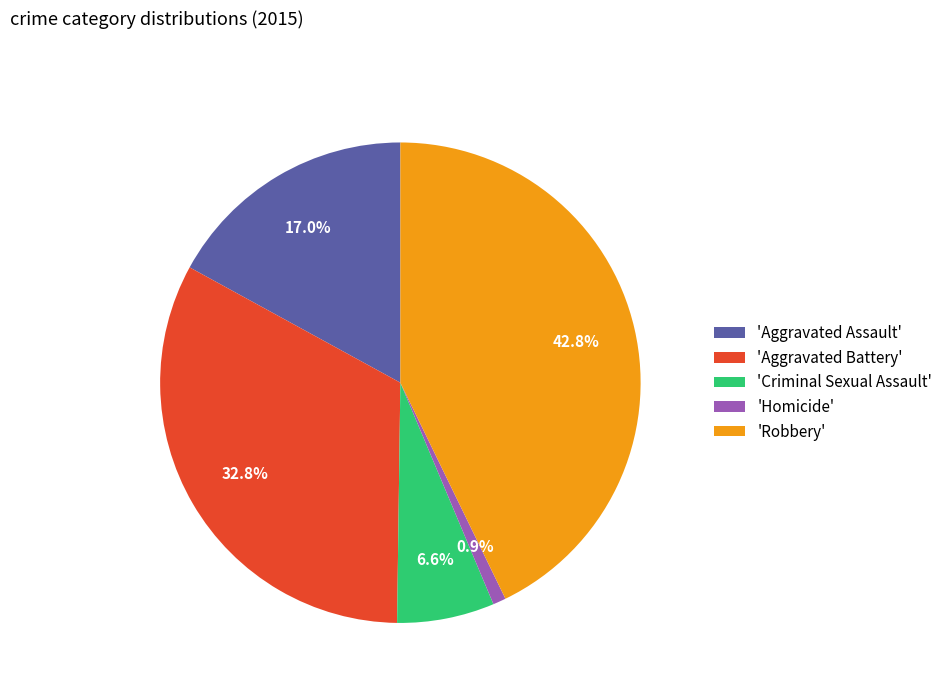

Count the number of slices in the pie.

5